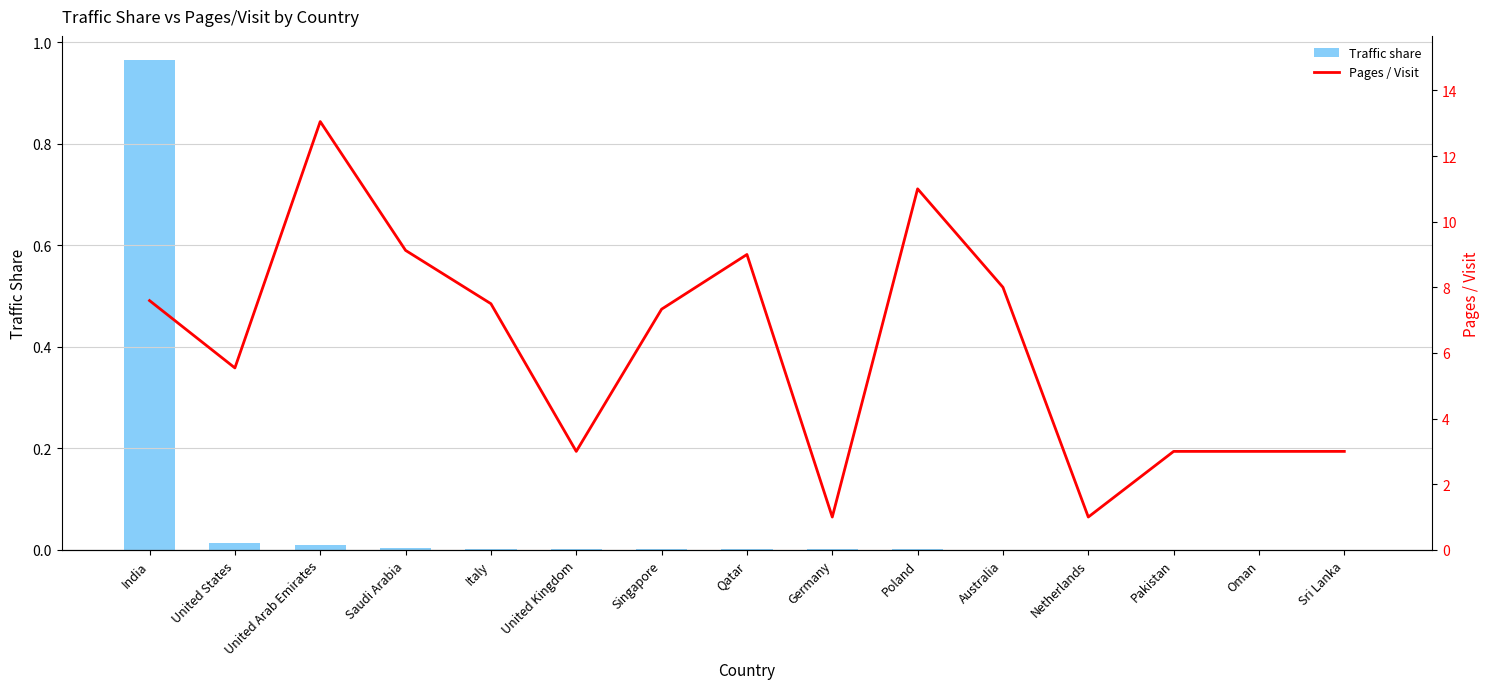

Which label corresponds to the smallest value in the chart?

Sri Lanka